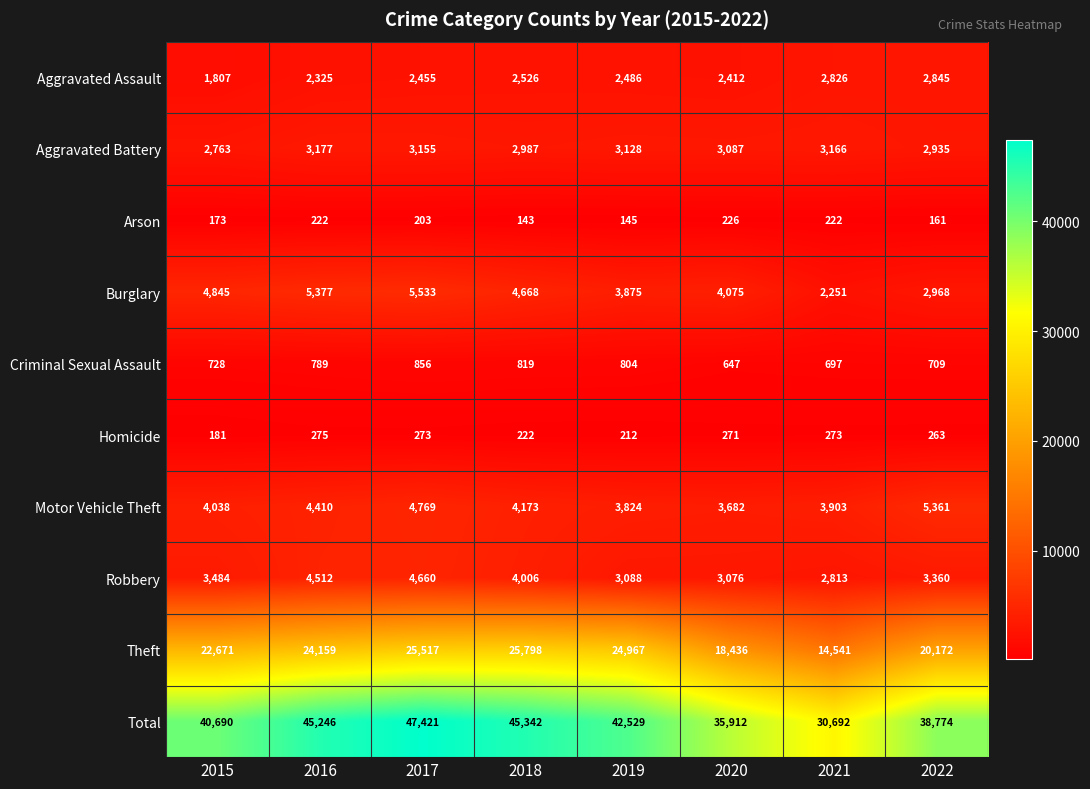

What is the total value across all series at 2018?

90684